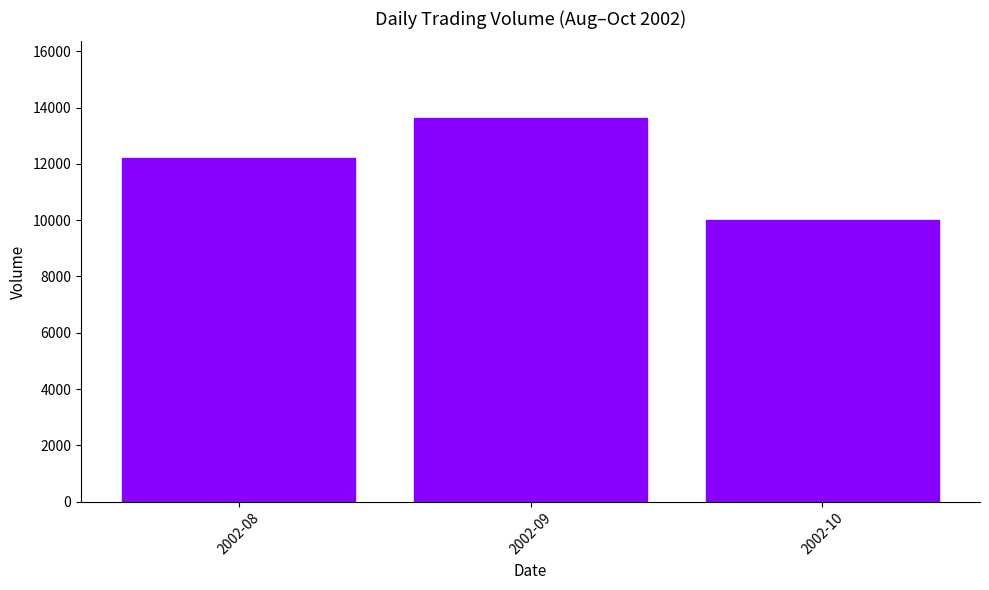

Does the chart contain stacked bars?

No